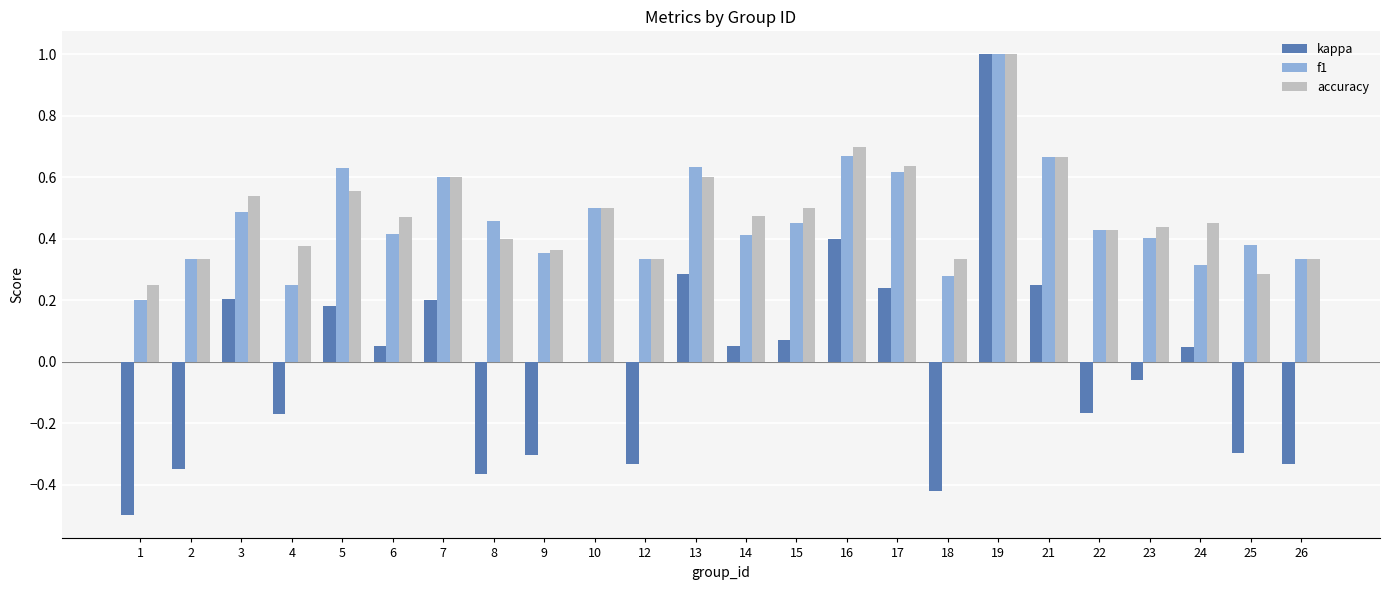

The value of kappa at 26 is -0.6. True or false?

False